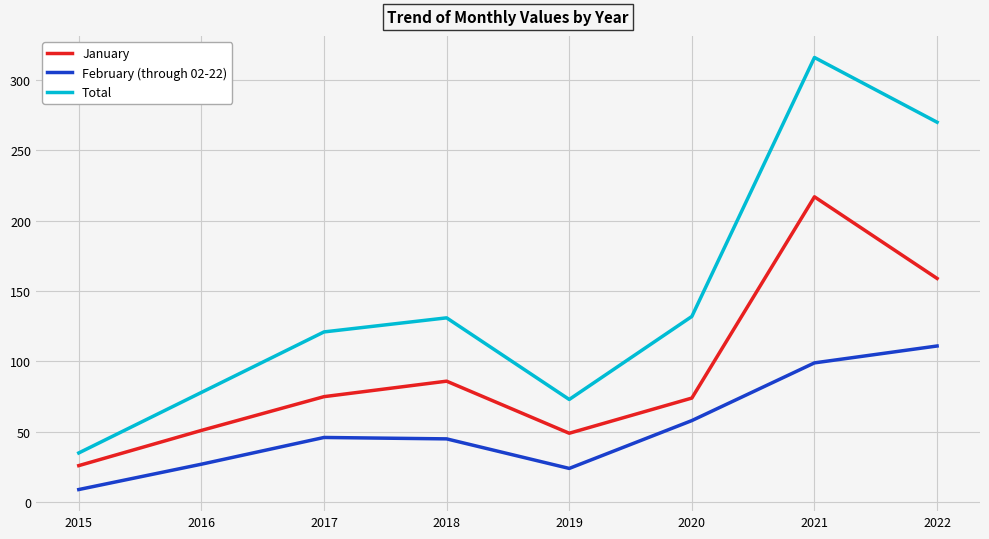

True or false: January and Total intersect in this chart.

False